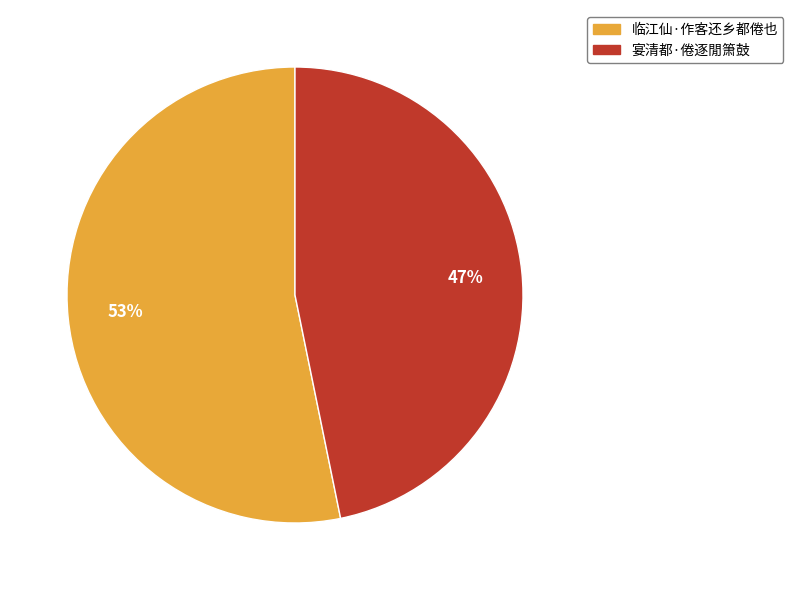

The 宴清都·倦逐閒箫鼓 slice represents 36% of the pie. True or false?

False